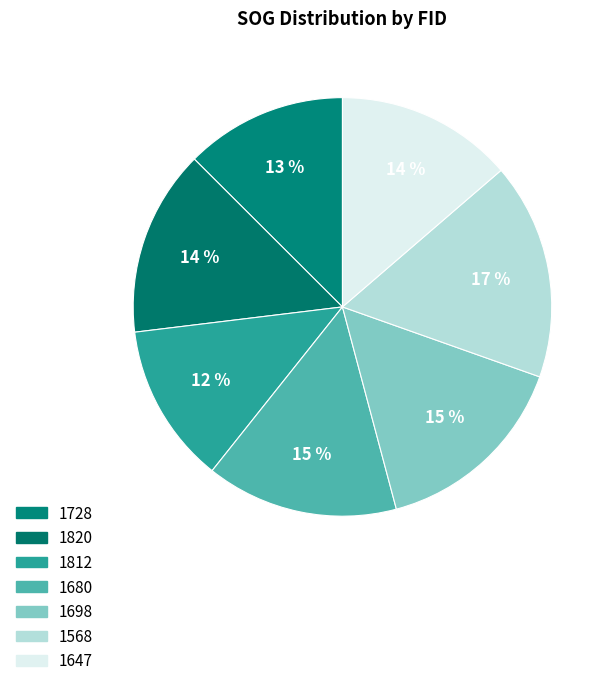

To the nearest percent, what portion does 1728 represent?

13%